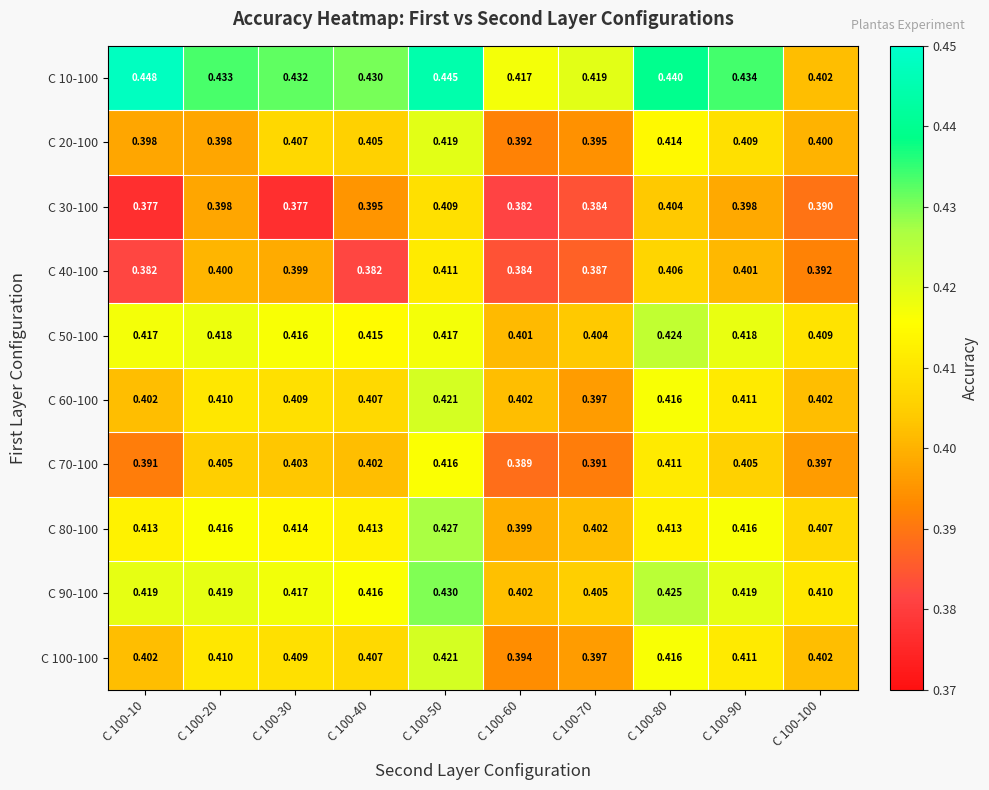

What is the smallest value displayed?

0.4